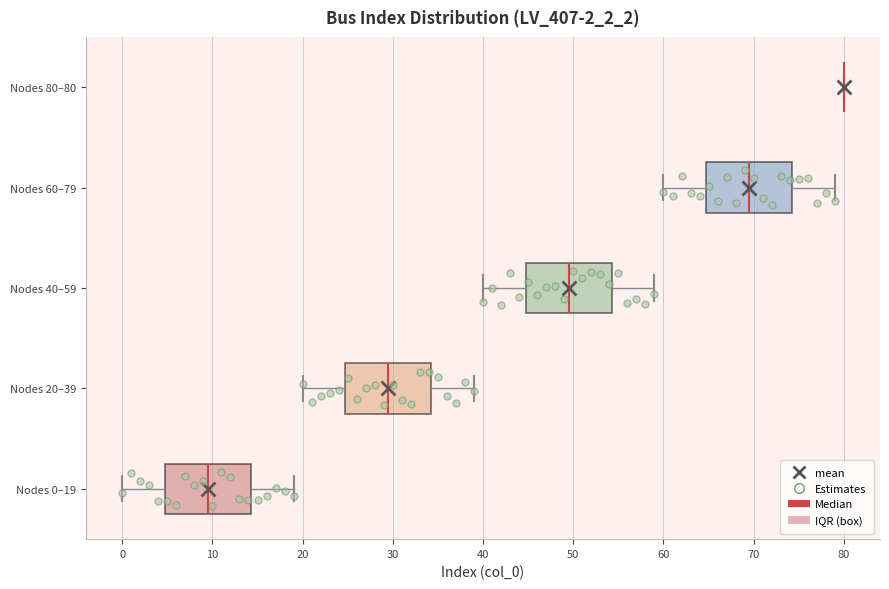

Reading bottom to top, read every box against the x-axis: the position of its median line, the range the box covers, and the ends of its whiskers. The values are not printed on the chart, so give them approximately, as read against the axis.

Nodes 0–19: median 10, box 5 to 14, whiskers 0 to 19
Nodes 20–39: median 30, box 25 to 34, whiskers 20 to 39
Nodes 40–59: median 50, box 45 to 54, whiskers 40 to 59
Nodes 60–79: median 70, box 65 to 74, whiskers 60 to 79
Nodes 80–80: box collapsed to a line at 80, whiskers 80 to 80